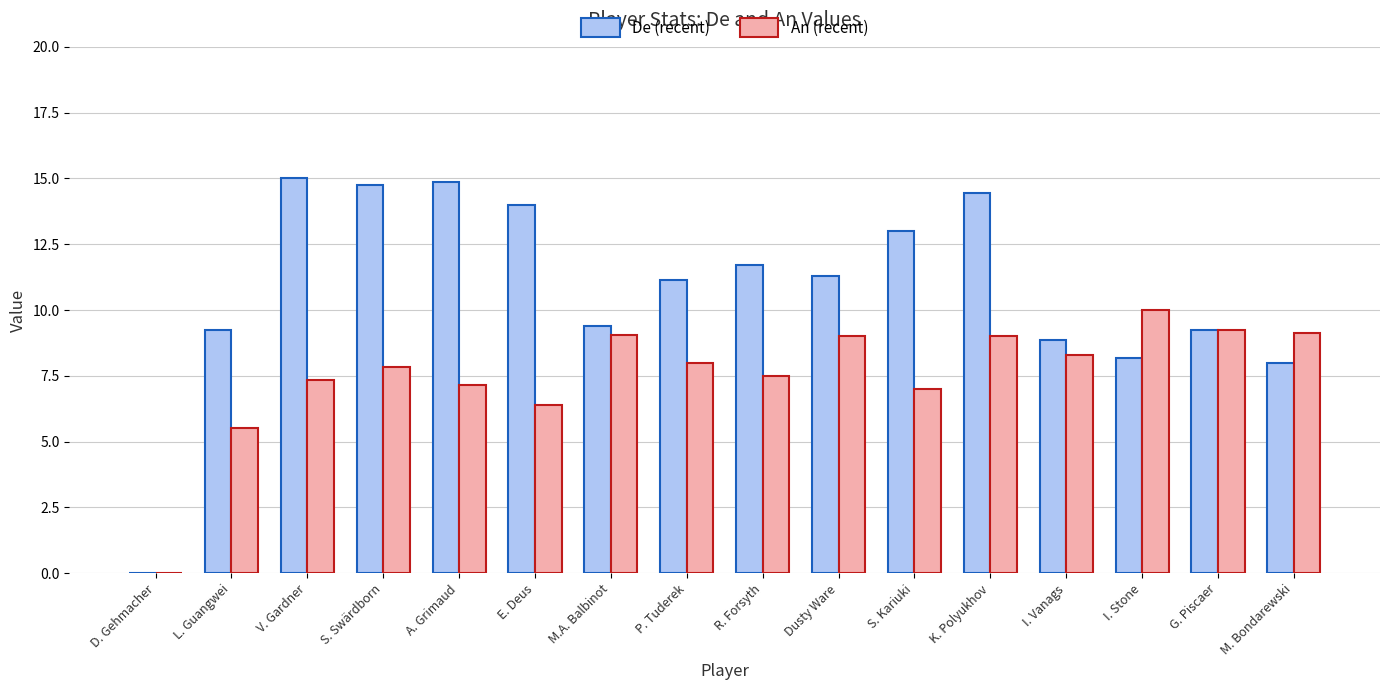

What is the total value across all series at E. Deus?

20.4